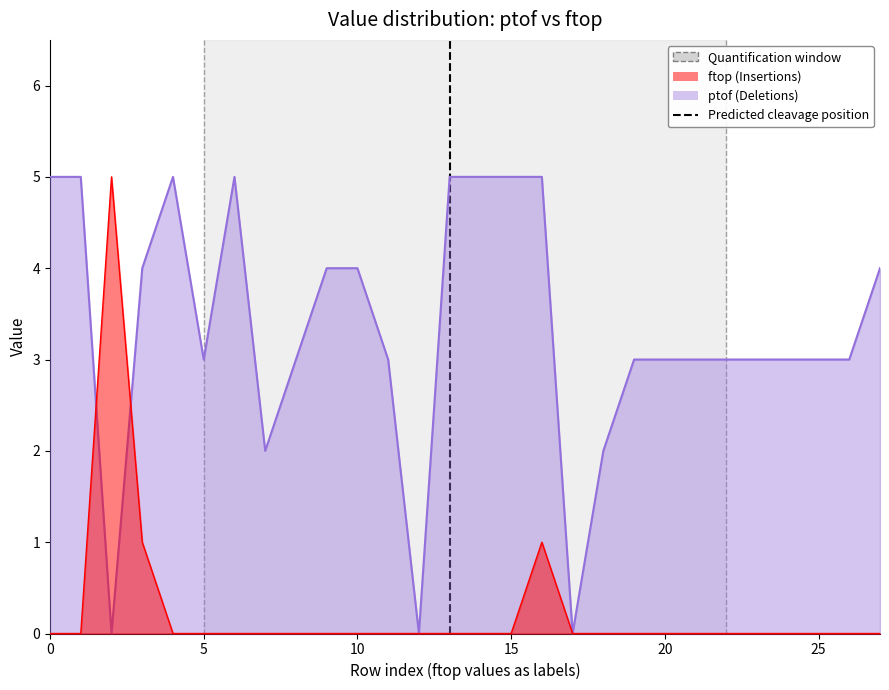

The value at 5 is 1. True or false?

False